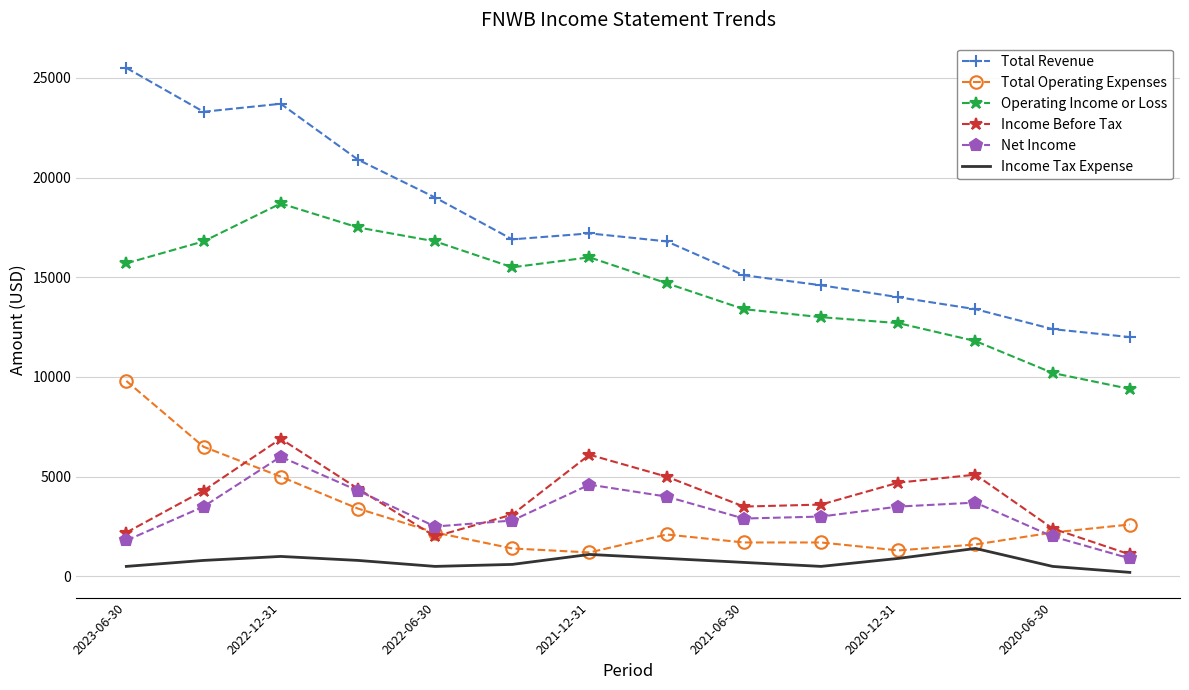

True or false: Net Income and Total Revenue intersect in this chart.

False